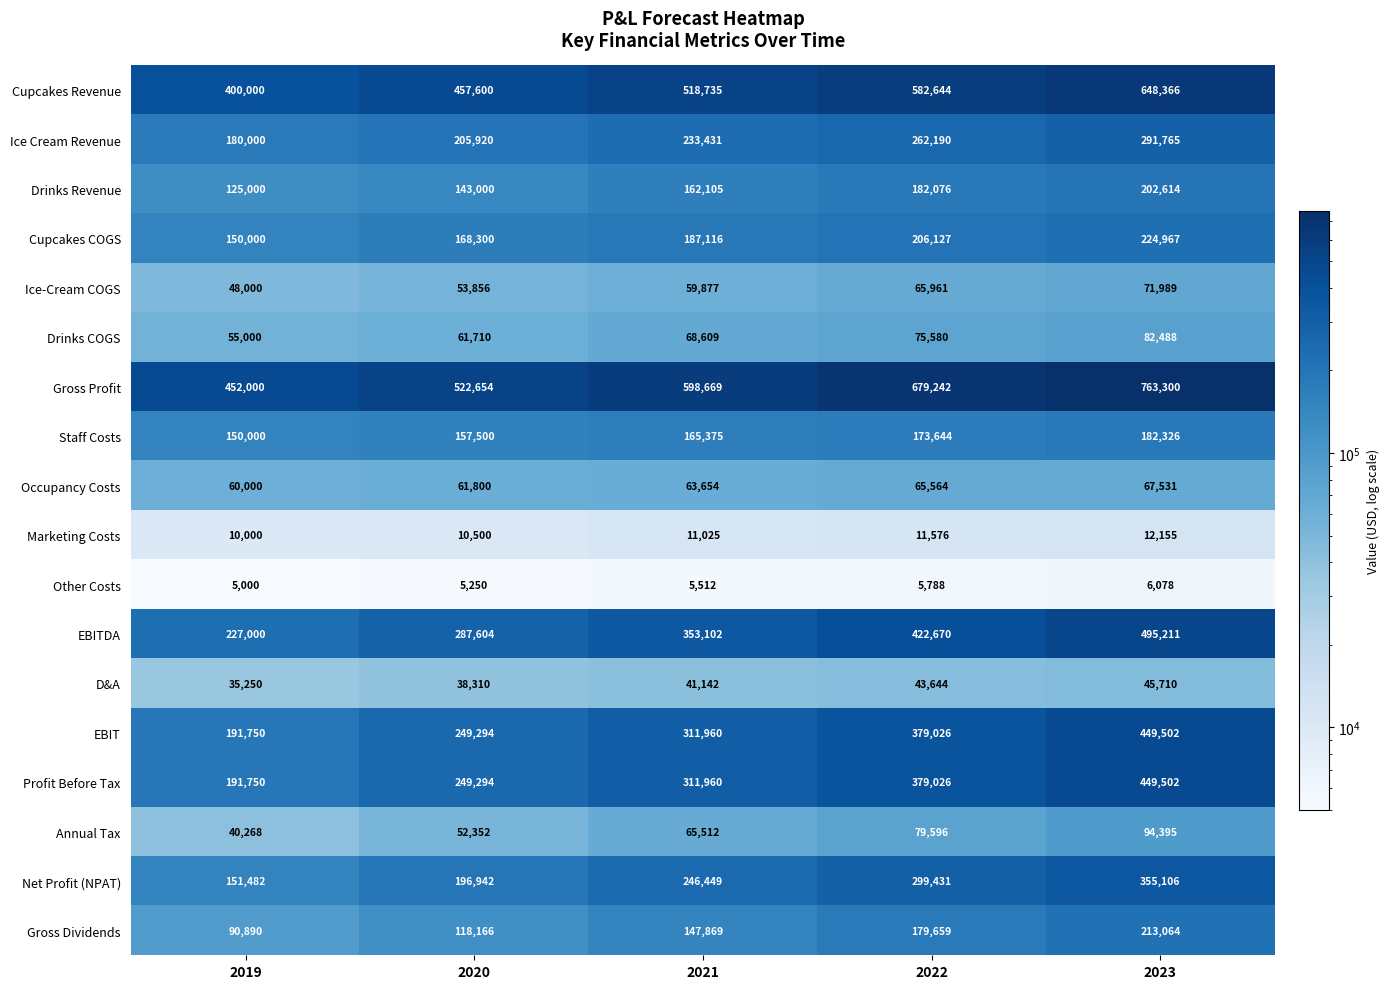

The Occupancy Costs series shows 17921 at 2022. True or false?

False